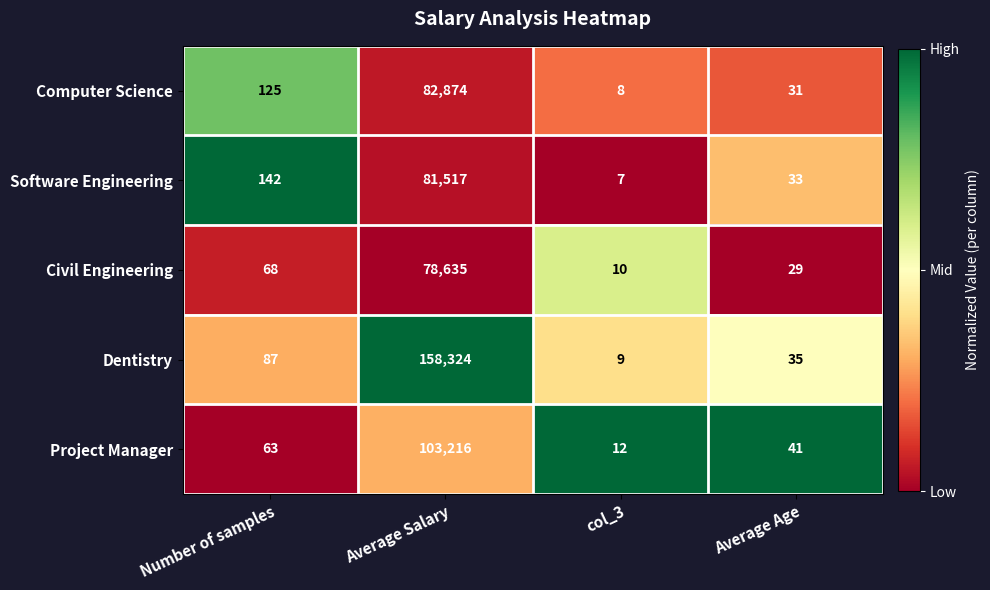

Reading left to right, what are all the values shown in this chart?

Computer Science: 125	82874	8	31
Software Engineering: 142	81517	7	33
Civil Engineering: 68	78635	10	29
Dentistry: 87	158324	9	35
Project Manager: 63	103216	12	41